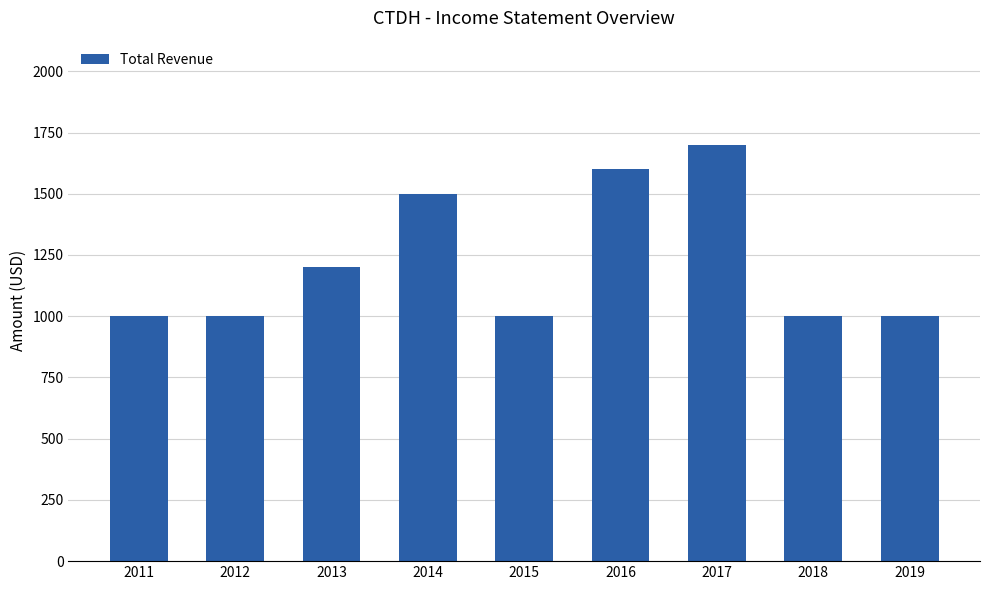

What is the value of the 9th bar from the left?

1000